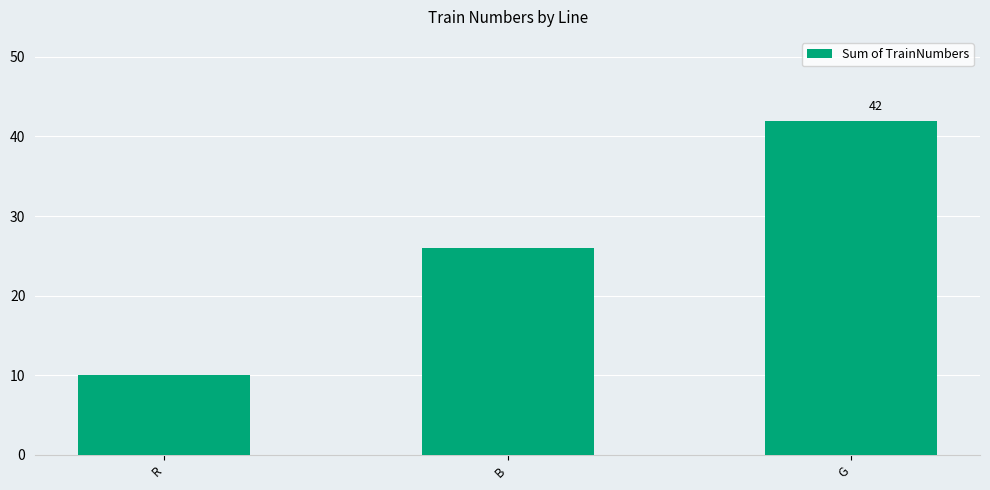

Which has a higher value, B or R?

B